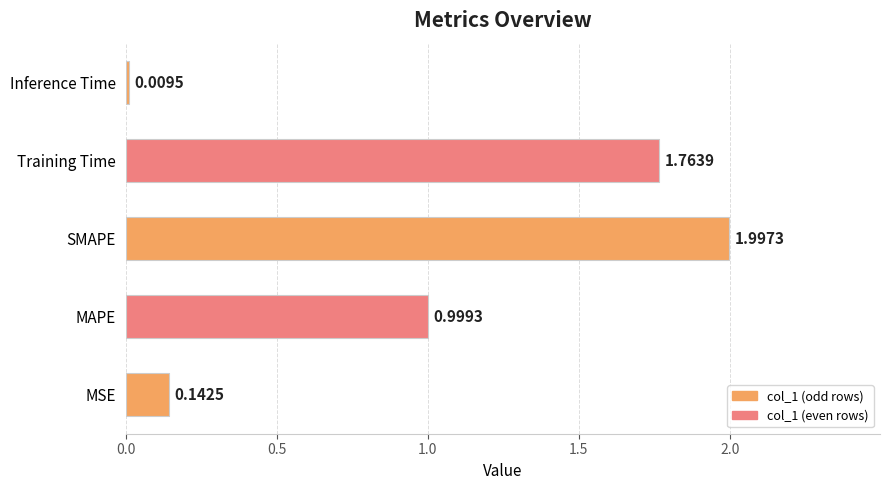

What is the sum of the values at Training Time and MSE?

1.9